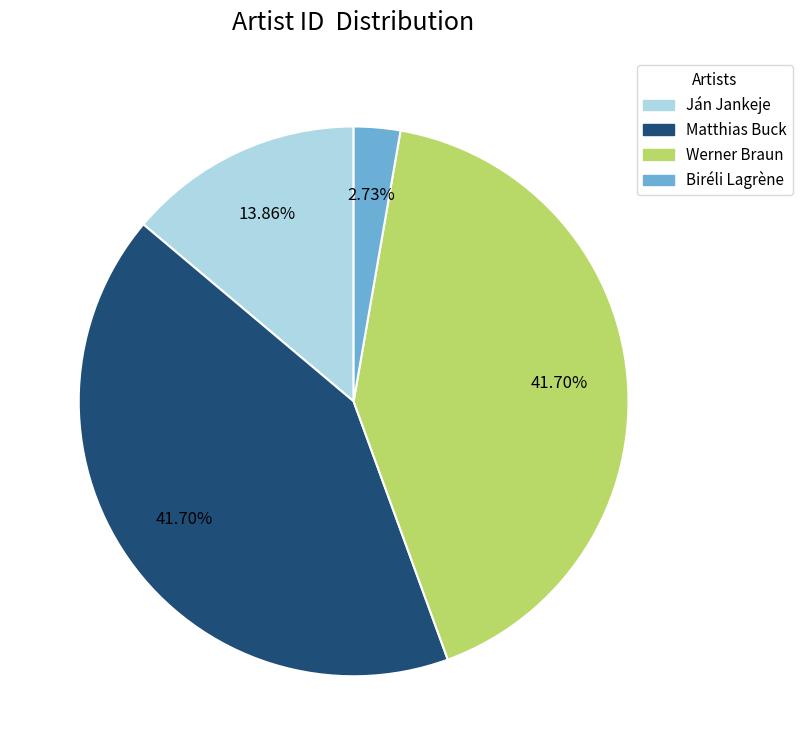

How much of the chart is everything except Ján Jankeje?

86.1%